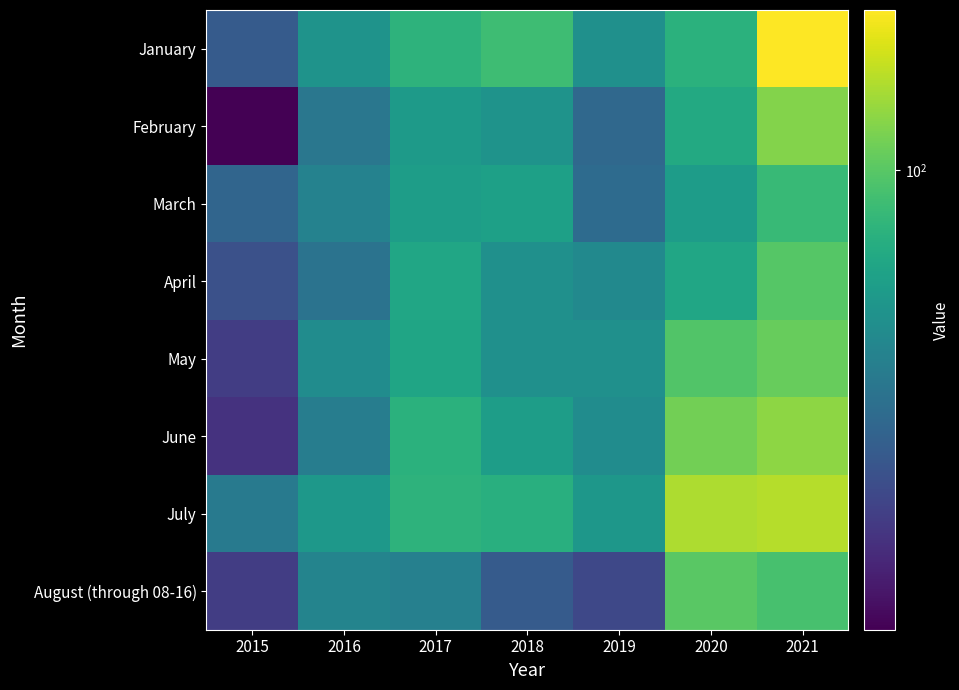

What is the spread (max minus min) of values at 2017?

35